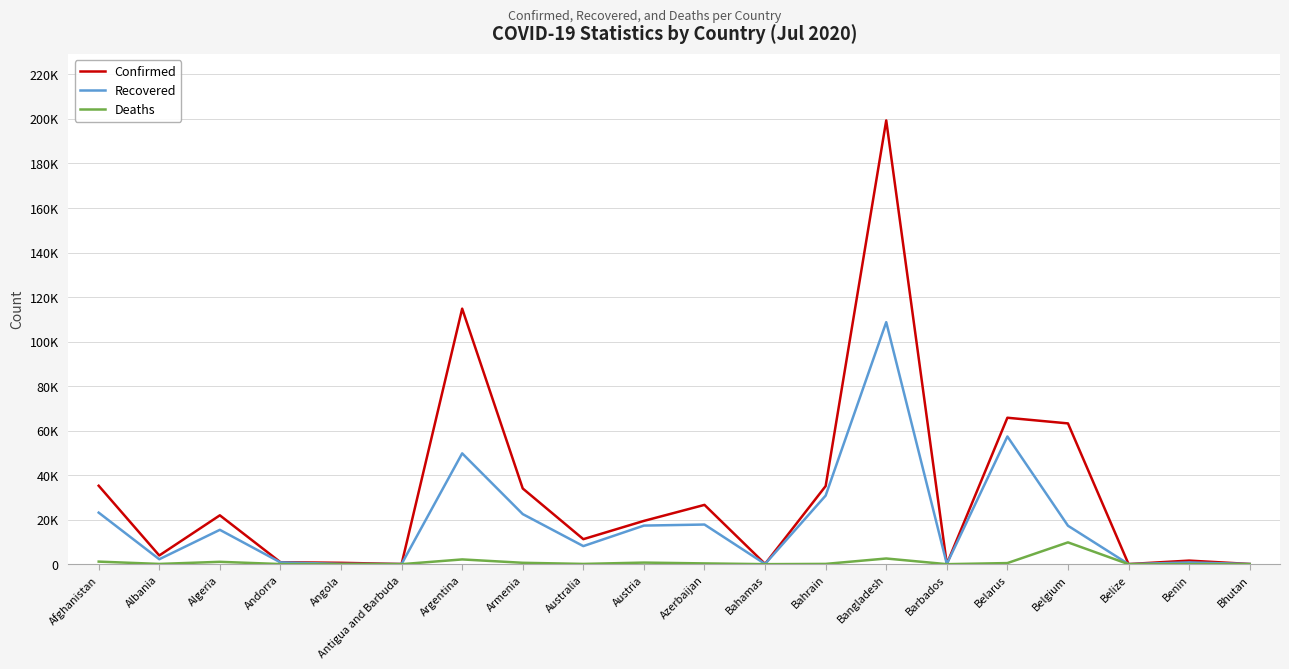

Is this an area chart (filled region under the line)?

No